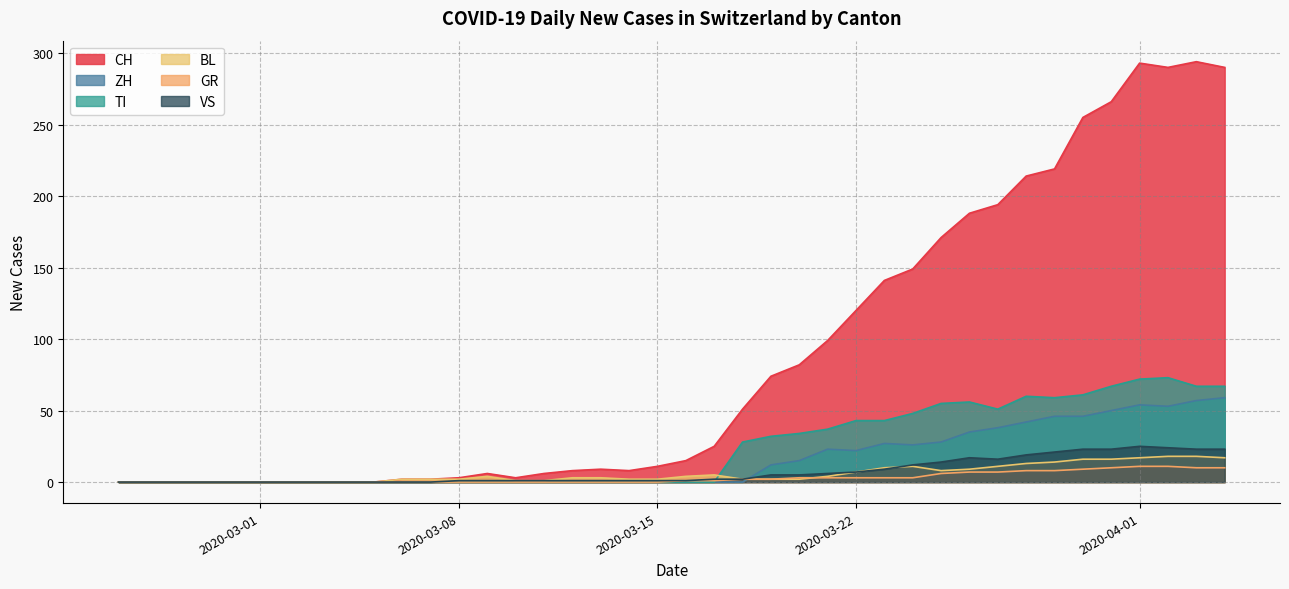

Which category has the lowest value in the BL series?

2020-02-25